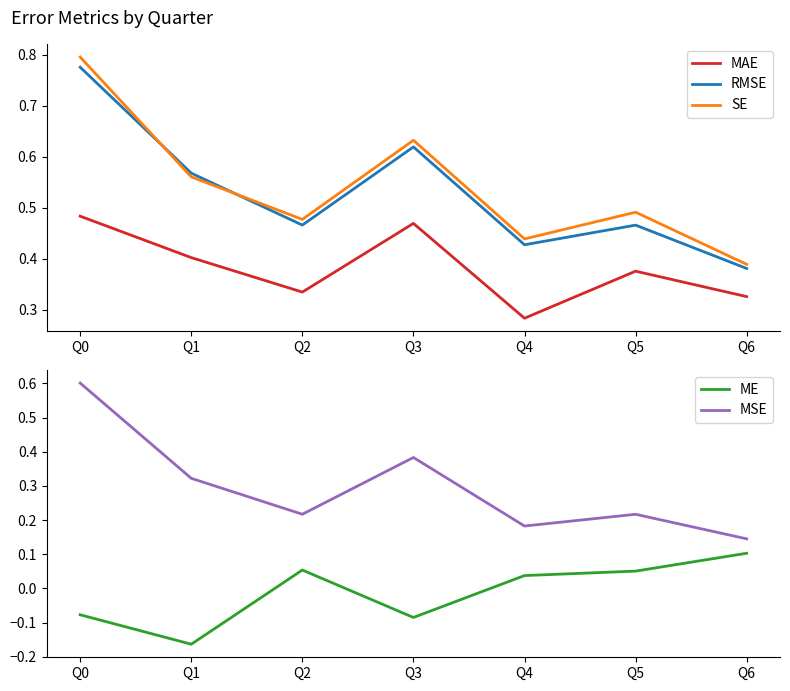

How many data points does each series have?

7